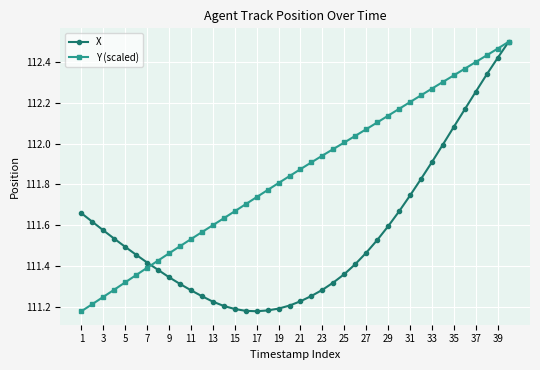

Is this an area chart (filled region under the line)?

No